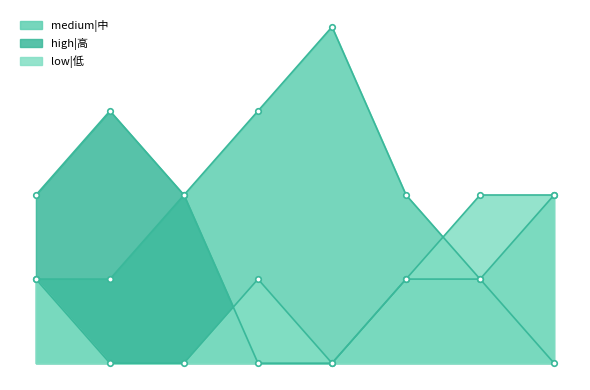

Between 2 and 6, which series saw the biggest shift?

high|高